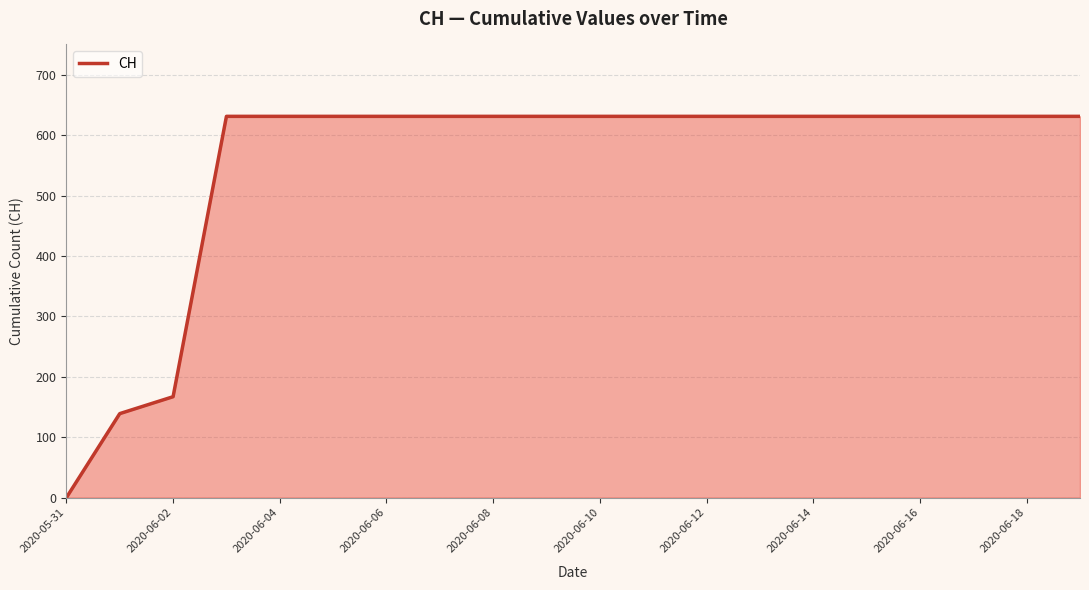

Reading right to left, transcribe all the data shown in this chart.

631	631	631	631	631	631	631	631	631	631	631	631	631	631	631	631	631	167	139	0